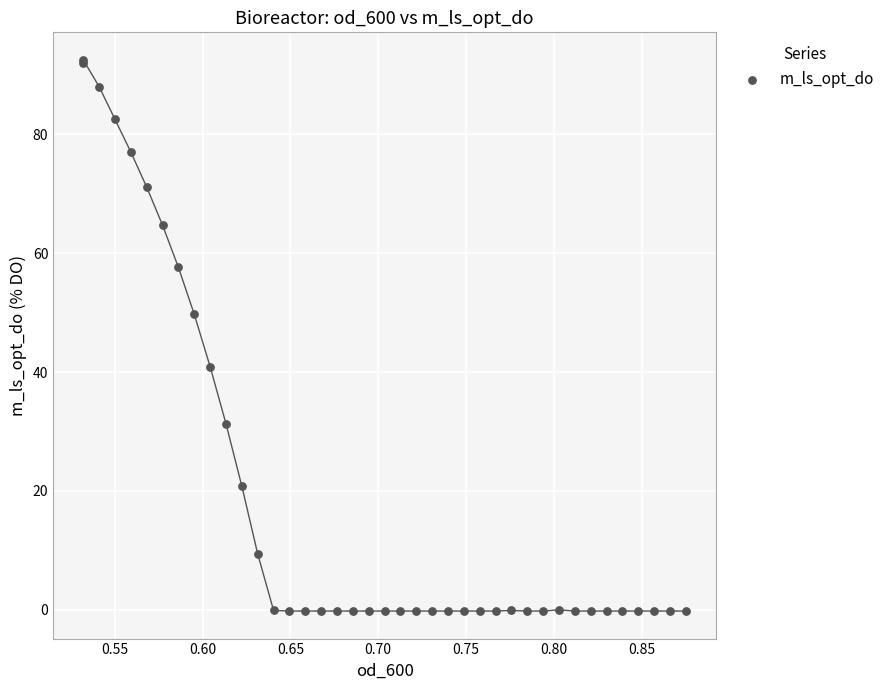

What Y value in the scatter plot is closest to 46?

49.7